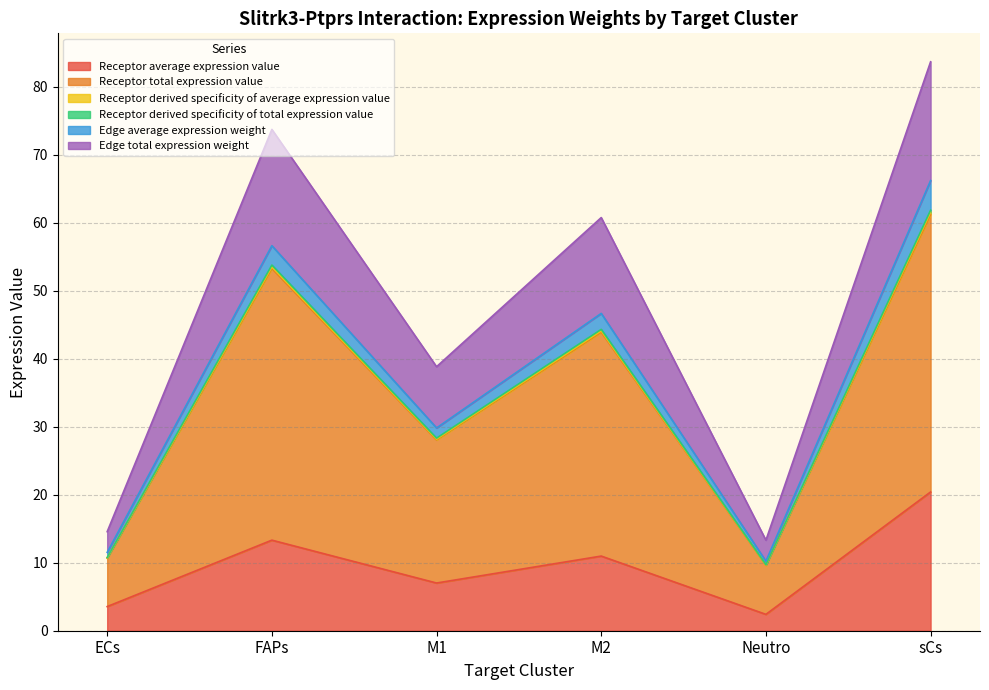

Which series has the largest range (max minus min)?

Receptor total expression value